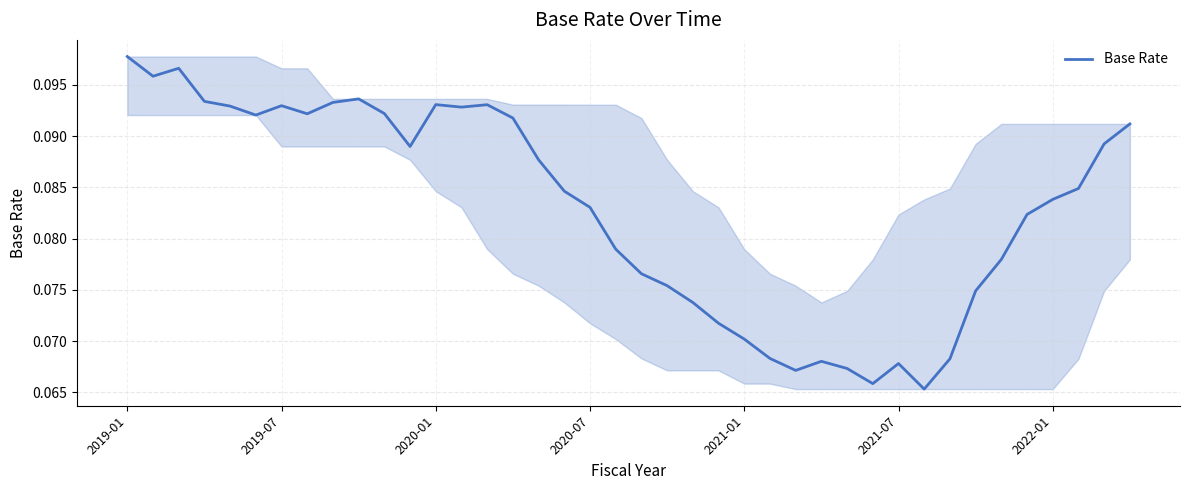

Reading right to left, list all the values displayed in this chart.

0.1	0.1	0.1	0.1	0.1	0.1	0.1	0.1	0.1	0.1	0.1	0.1	0.1	0.1	0.1	0.1	0.1	0.1	0.1	0.1	0.1	0.1	0.1	0.1	0.1	0.1	0.1	0.1	0.1	0.1	0.1	0.1	0.1	0.1	0.1	0.1	0.1	0.1	0.1	0.1